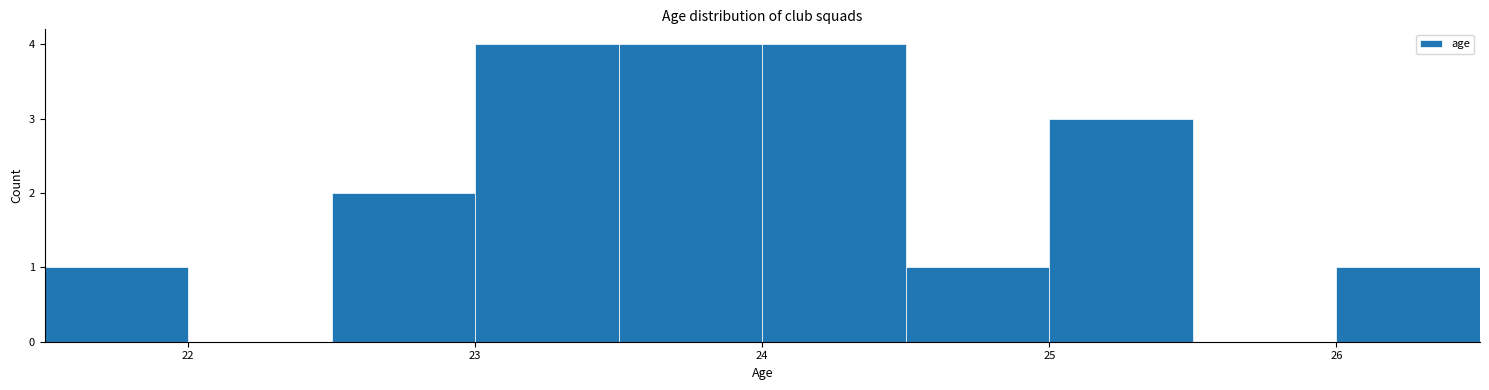

Reading left to right, transcribe this chart: for each bar, give the range it covers on the x-axis and its height. The values are not printed on the chart, so give them approximately, as read against the axis.

21.5 to 22.0: 1
22.0 to 22.5: 0
22.5 to 23.0: 2
23.0 to 23.5: 4
23.5 to 24.0: 4
24.0 to 24.5: 4
24.5 to 25.0: 1
25.0 to 25.5: 3
25.5 to 26.0: 0
26.0 to 26.5: 1